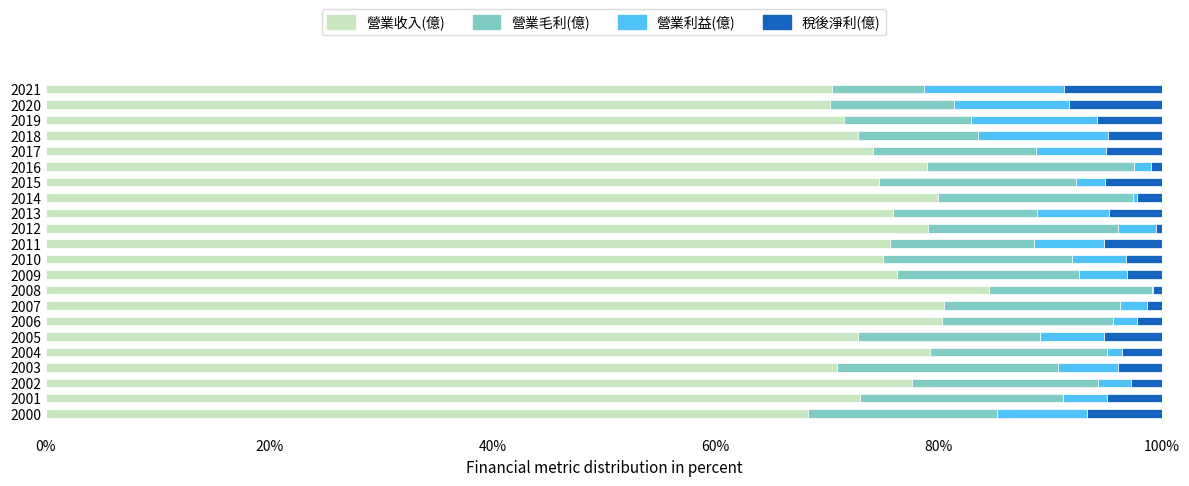

What are all the series names shown in the legend?

營業收入(億), 營業毛利(億), 營業利益(億), 稅後淨利(億)